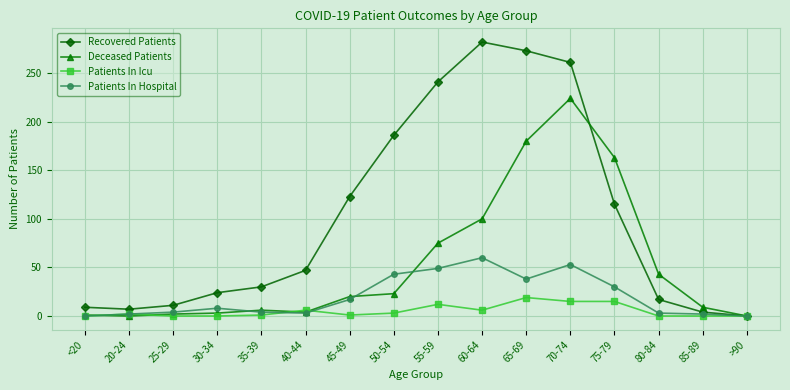

True or false: Recovered Patients has a value of 182 at >90.

False